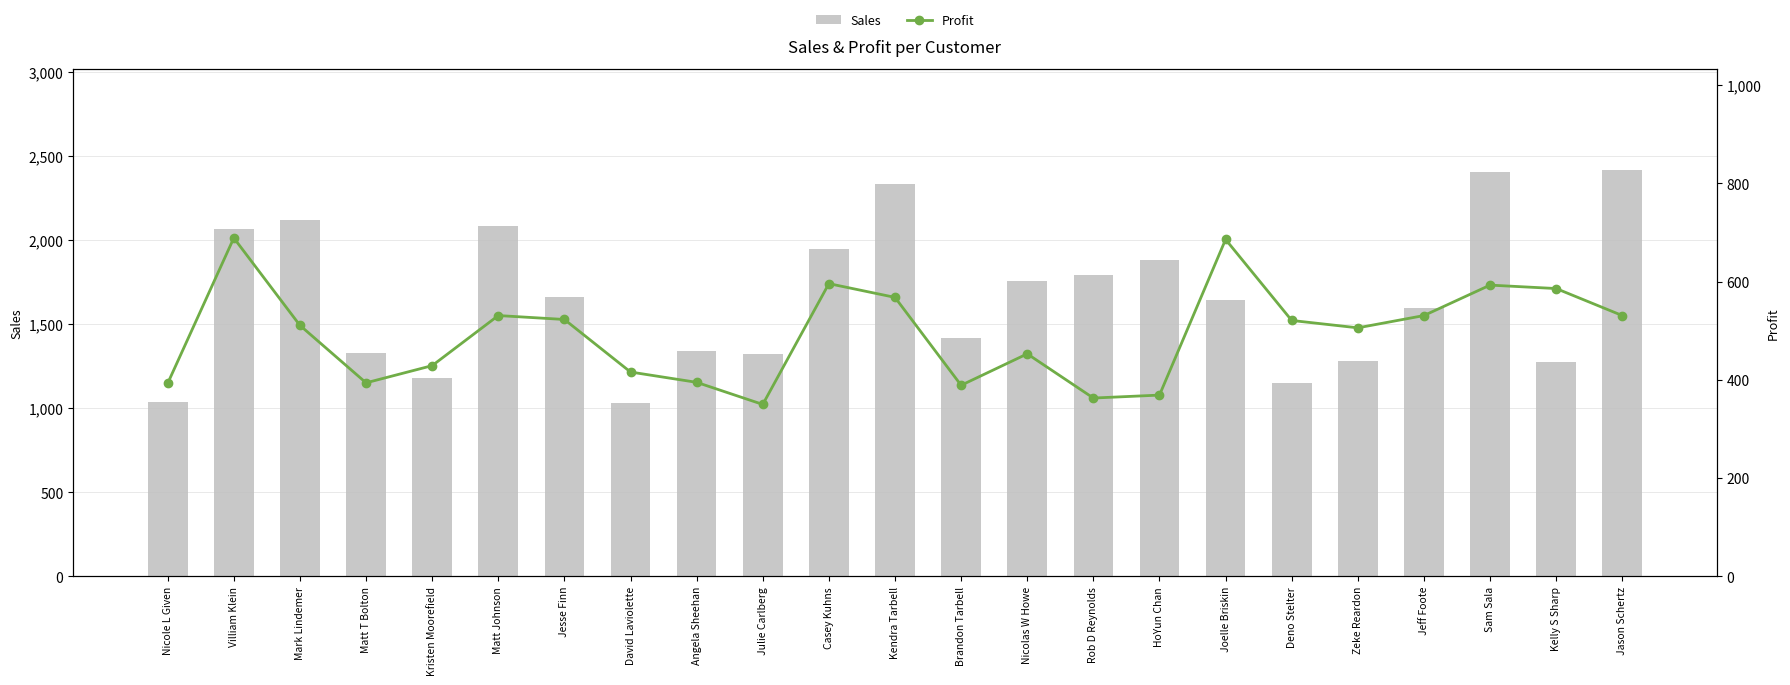

Between Kendra Tarbell and Kelly S Sharp, which is larger?

Kendra Tarbell